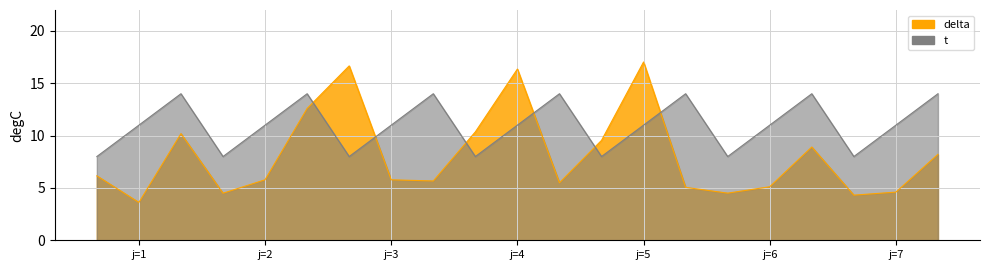

The t series shows 8.0 at 4. True or false?

True